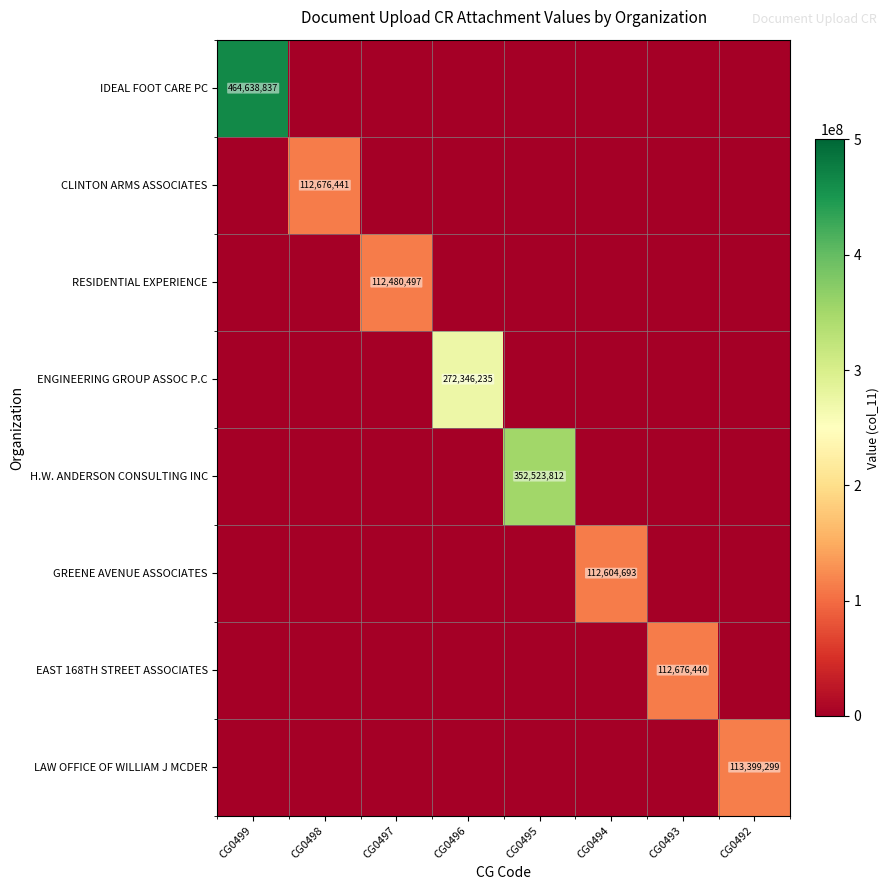

True or false: RESIDENTIAL EXPERIENCE has a value of 24520136 at CG0497.

False